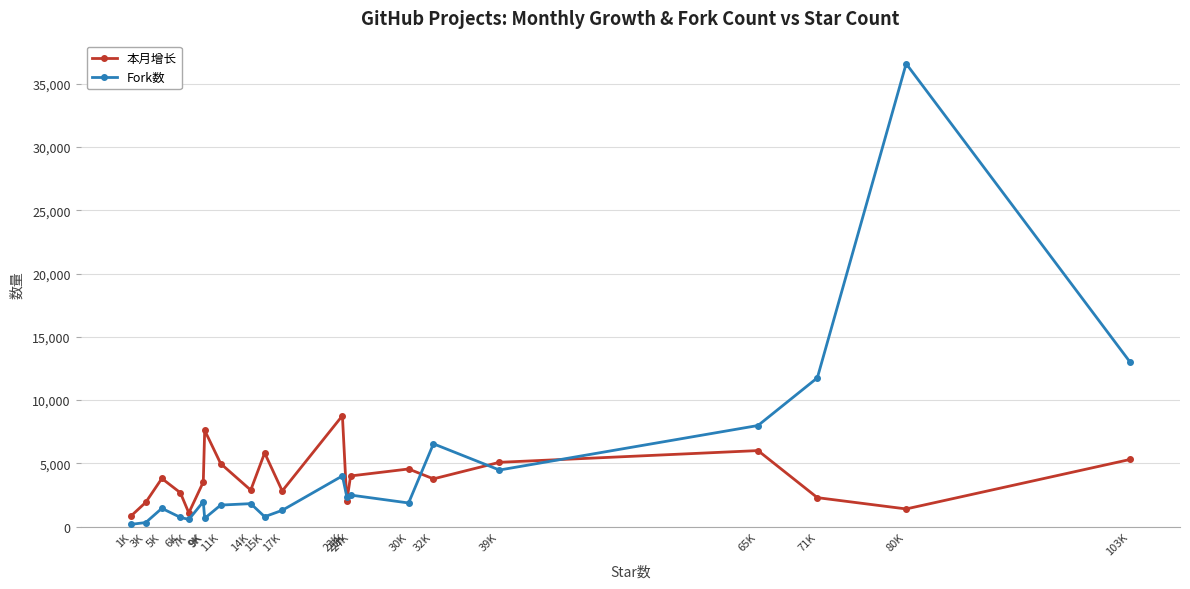

Between 7K and 11K, which series saw the biggest shift?

本月增长